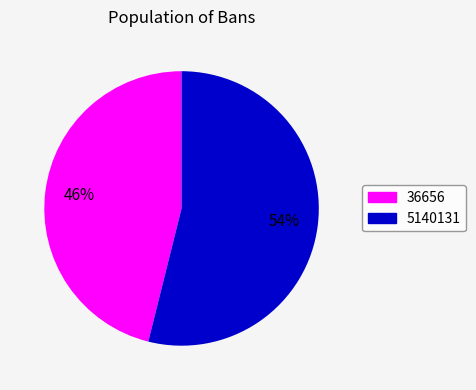

Does any single category account for the majority?

Yes